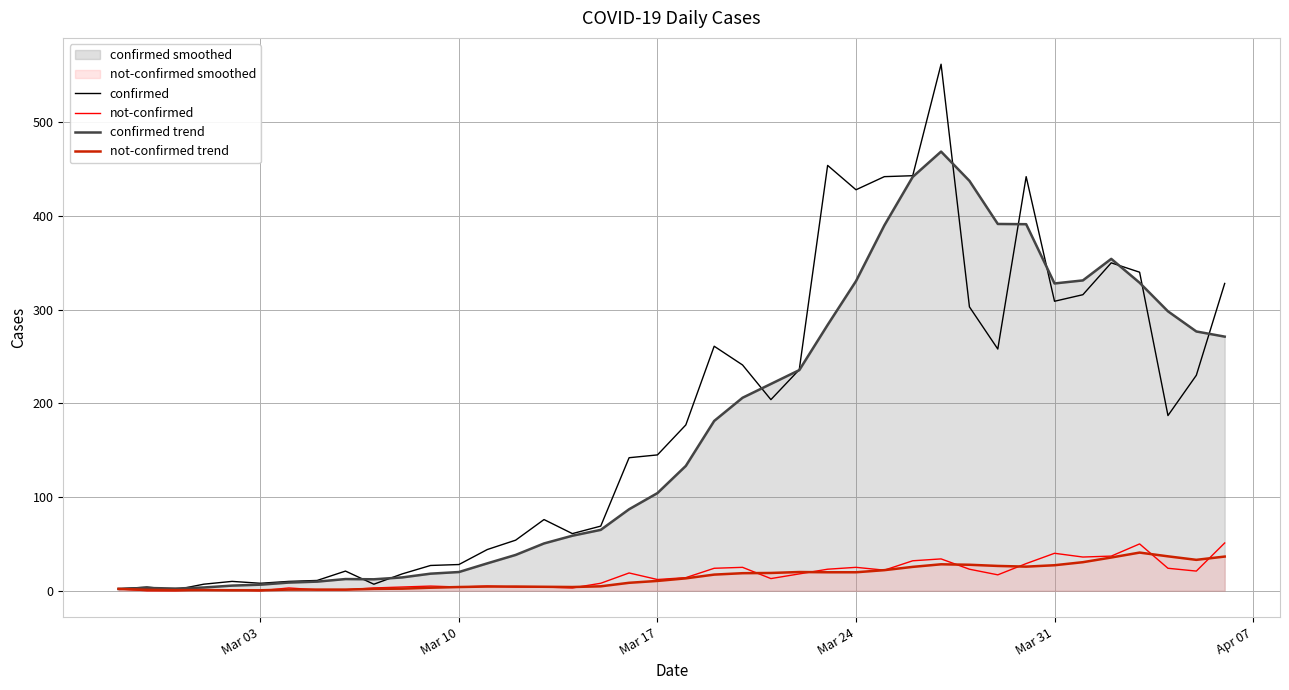

What is the maximum value for confirmed trend?

468.8